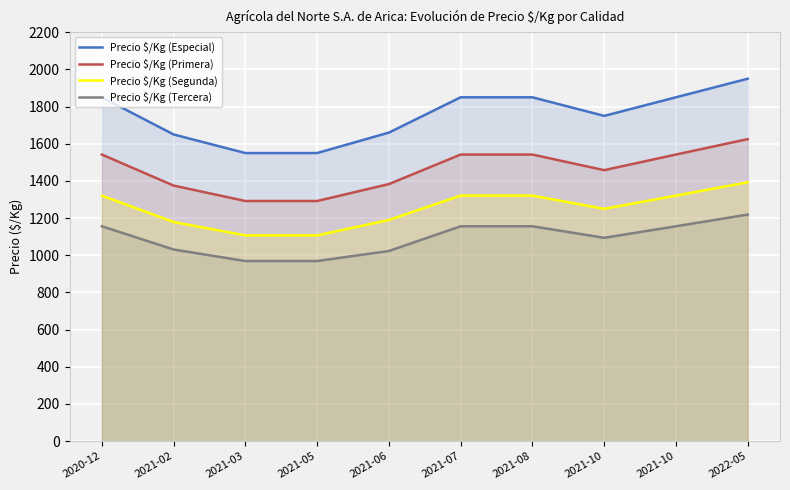

What are all the series names shown in the legend?

Precio $/Kg (Especial), Precio $/Kg (Primera), Precio $/Kg (Segunda), Precio $/Kg (Tercera)